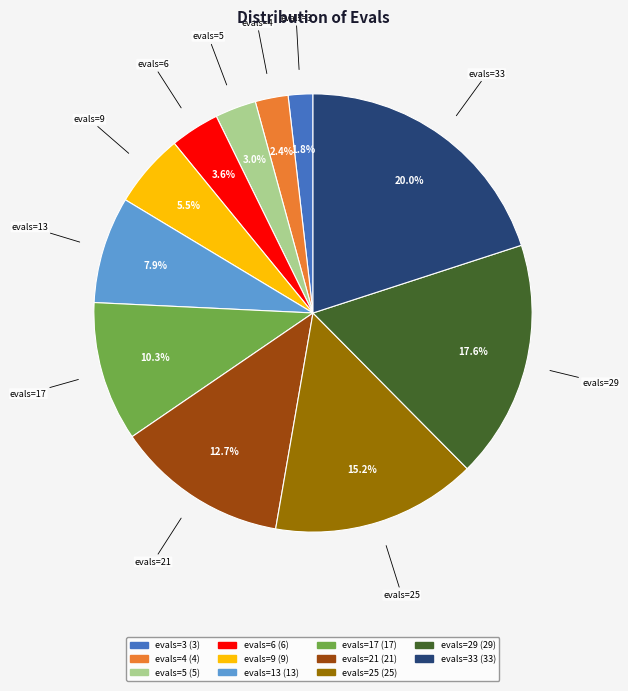

Does any single category account for the majority?

No